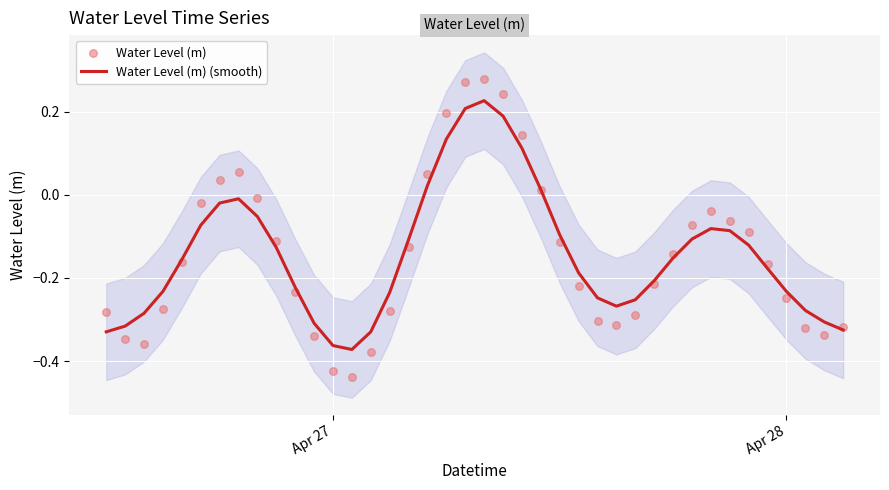

What are all the series names shown in the legend?

Water Level (m) (smooth), Water Level (m)